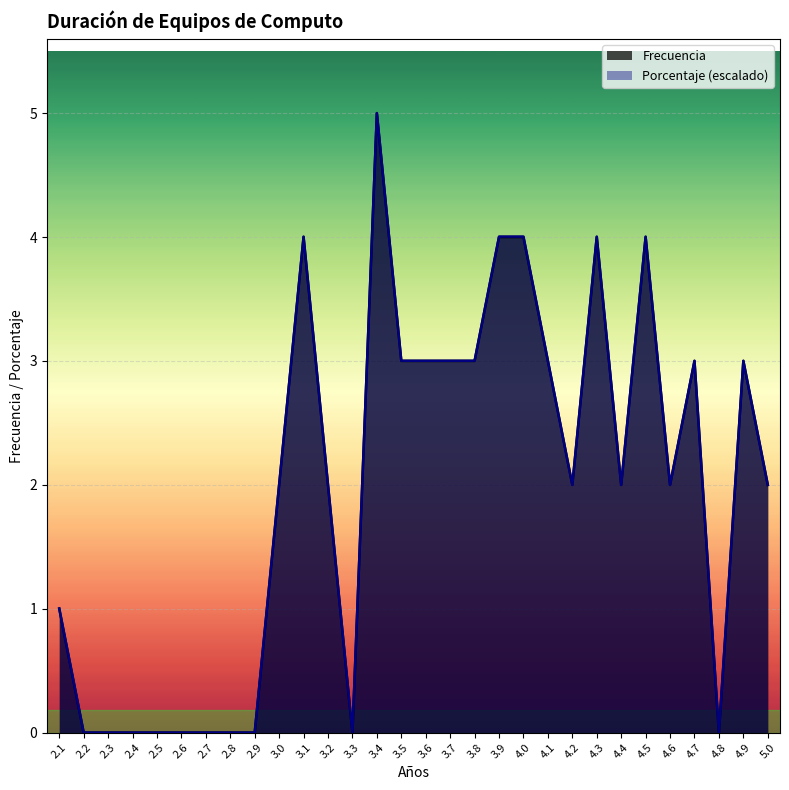

Between 2.3 and 2.8, which series saw the biggest shift?

Frecuencia